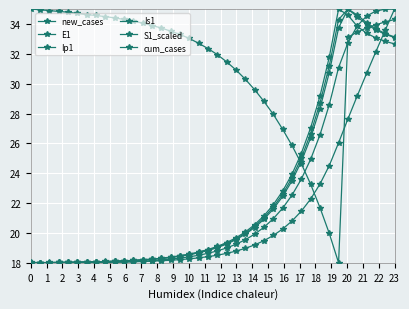

How many lines are shown in the chart?

6